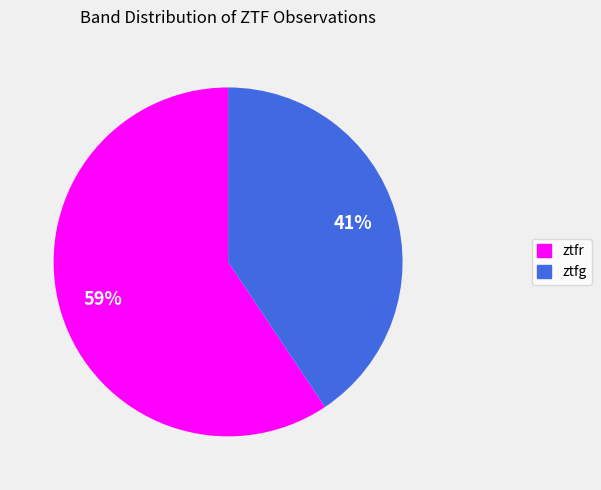

How many slices are in this pie chart?

2